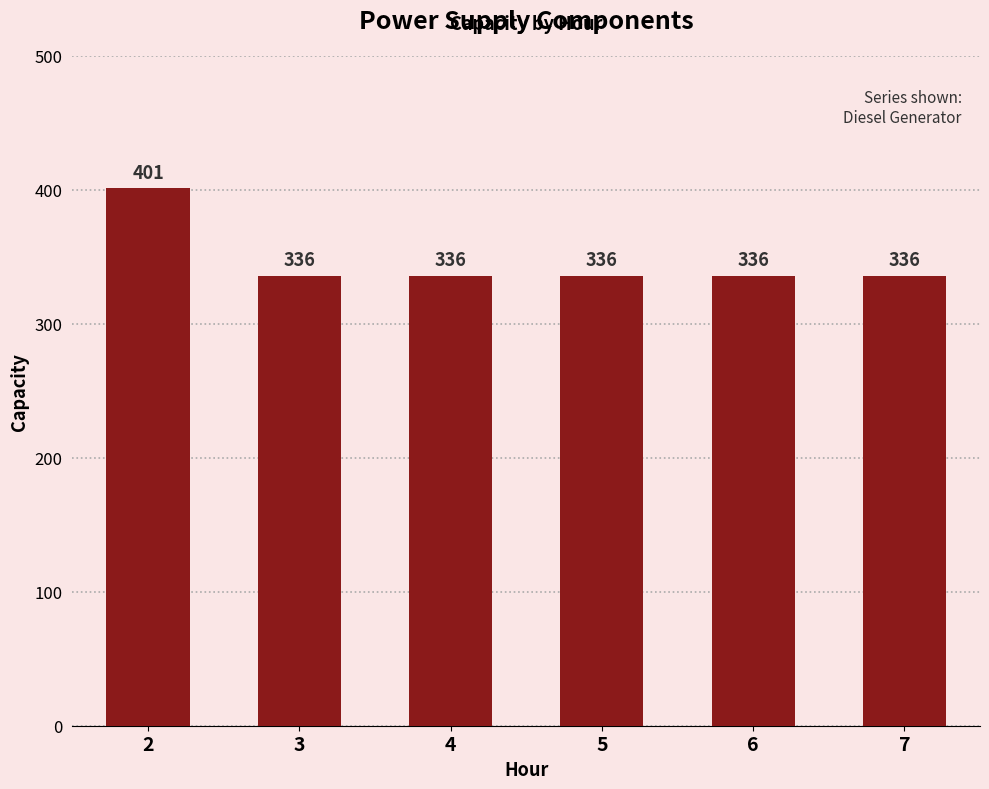

How many data points are above 336?

1